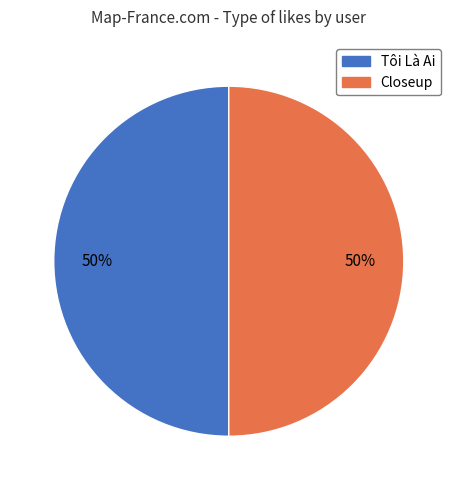

The Tôi Là Ai slice represents 99% of the pie. True or false?

False